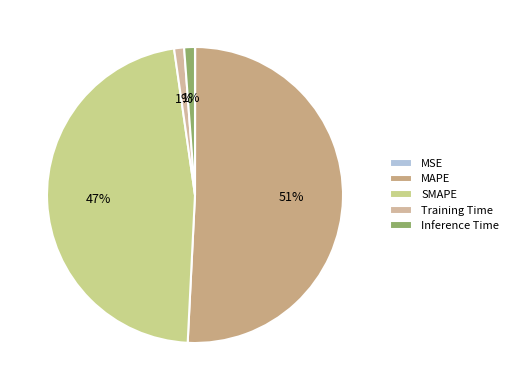

Is it true that Inference Time is 11% of the pie?

False